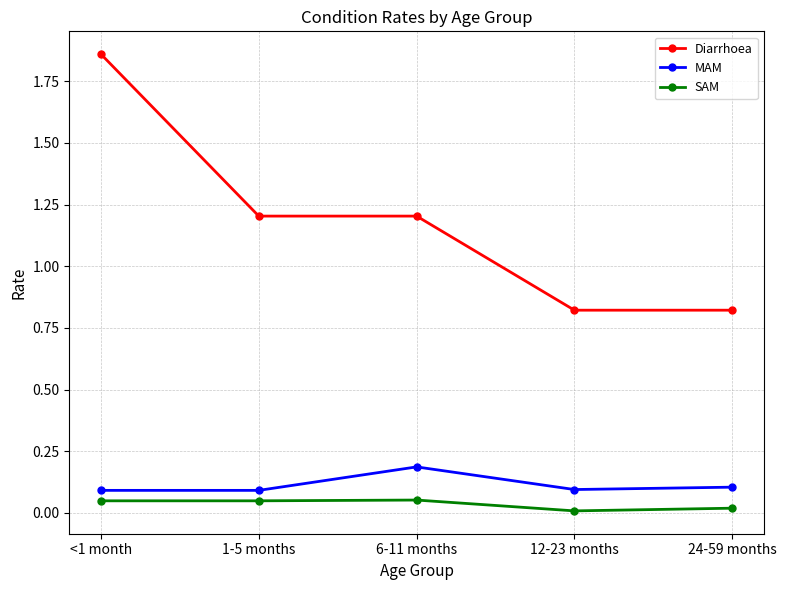

How many lines are shown in the chart?

3